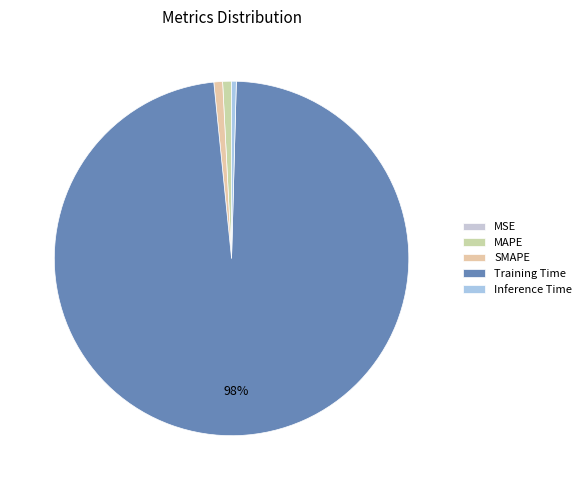

True or false: MAPE accounts for 8% of the total.

False